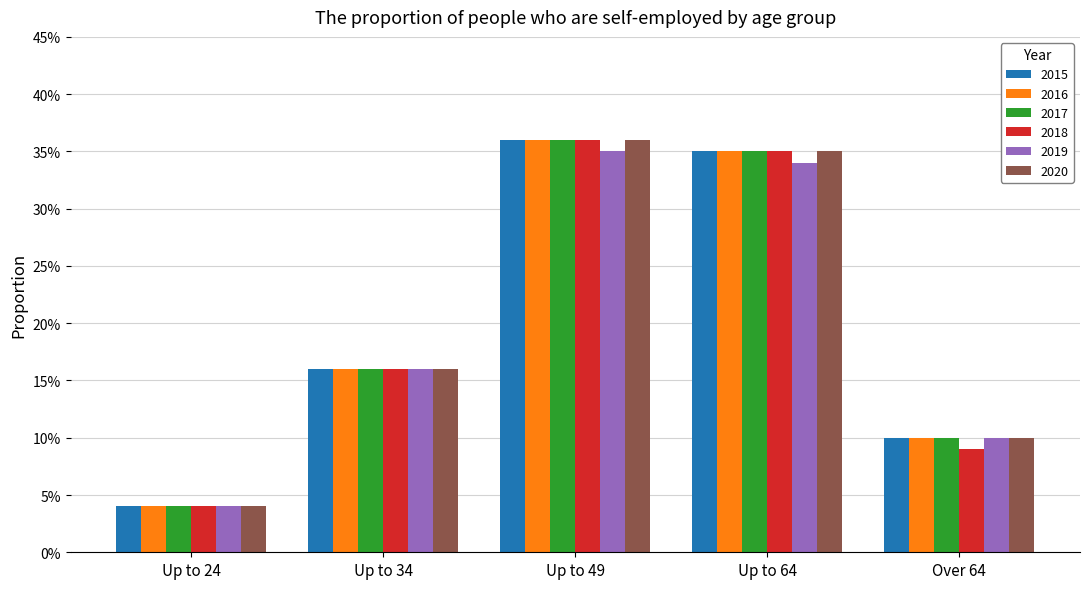

Does the chart contain stacked bars?

No